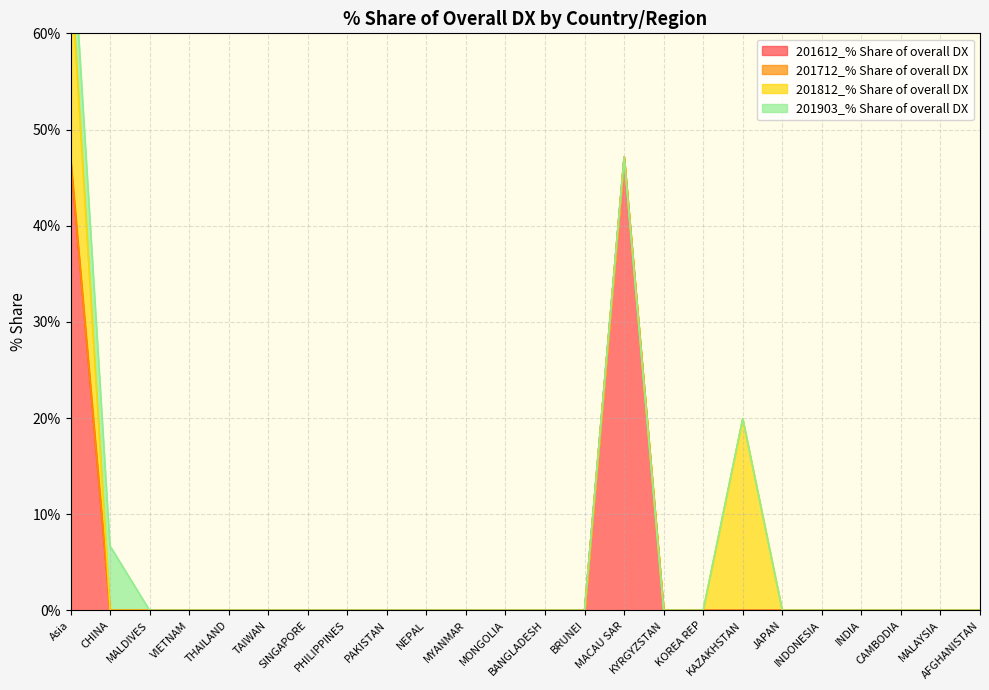

True or false: 201612_% Share of overall DX and 201812_% Share of overall DX cross at least once.

False